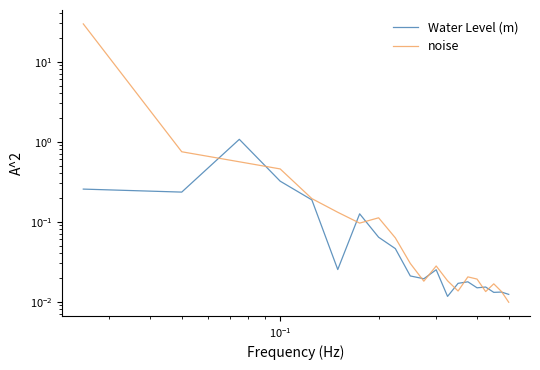

Rank the series by their maximum value, from lowest to highest.

Water Level (m), noise